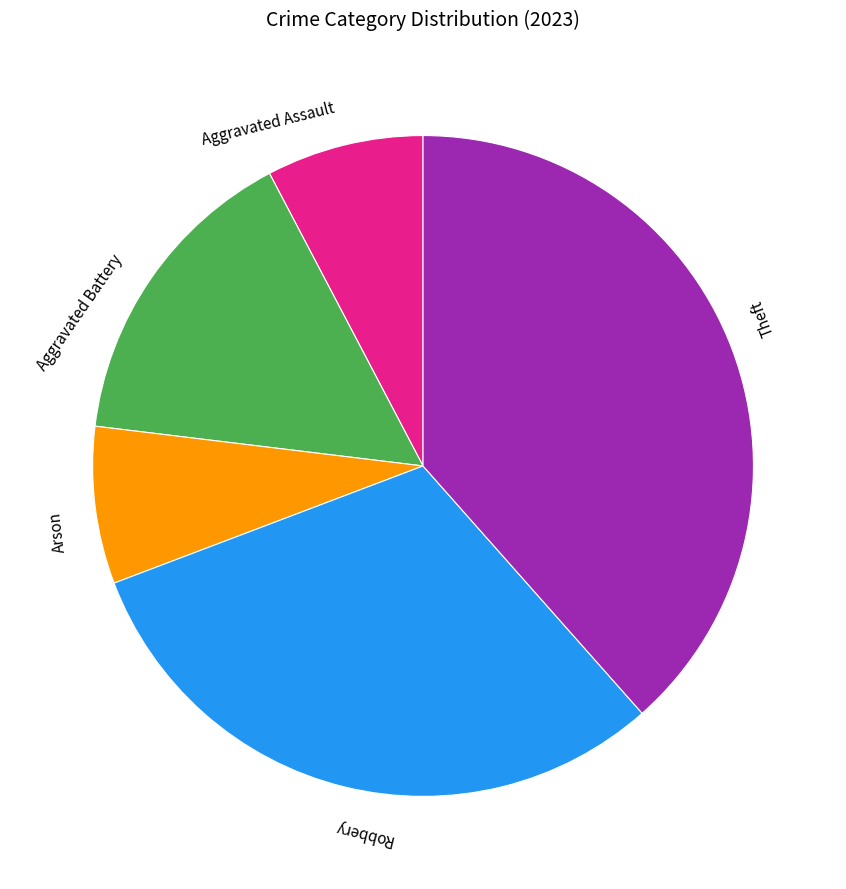

Combined, do Aggravated Assault and Arson account for over 50%?

No